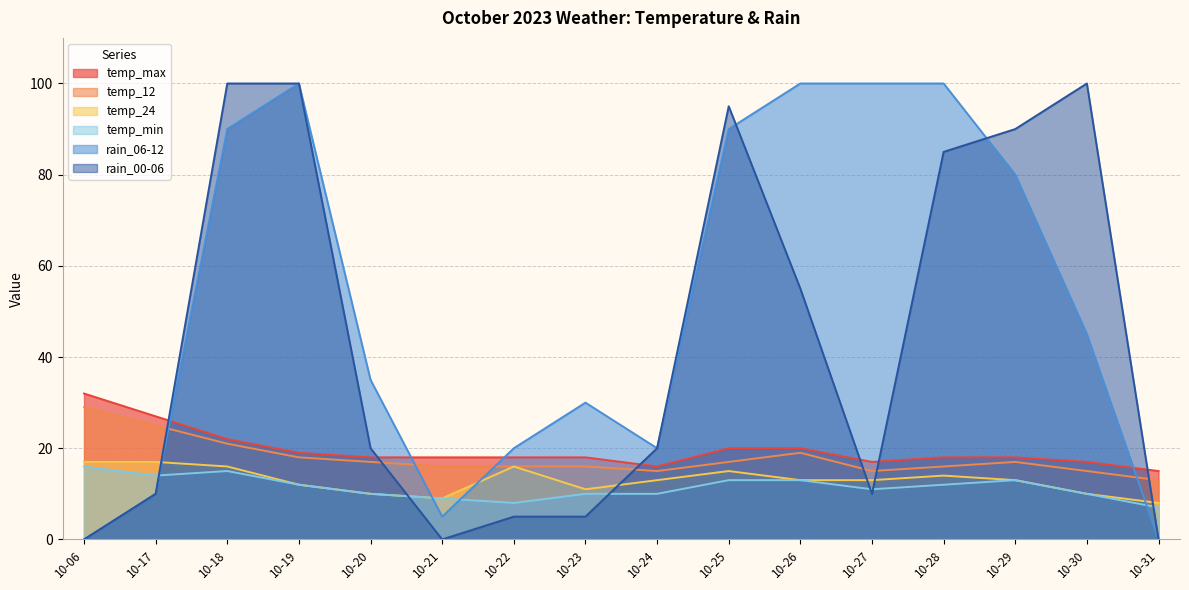

Reading left to right, list all the values displayed in this chart.

temp_max: 32	27	22	19	18	18	18	18	16	20	20	17	18	18	17	15
temp_12: 29	25	21	18	17	16	16	16	15	17	19	15	16	17	15	13
temp_24: 17	17	16	12	10	9	16	11	13	15	13	13	14	13	10	8
temp_min: 16	14	15	12	10	9	8	10	10	13	13	11	12	13	10	7
rain_06-12: 0	10	90	100	35	5	20	30	20	90	100	100	100	80	45	0
rain_00-06: 0	10	100	100	20	0	5	5	20	95	55	10	85	90	100	0